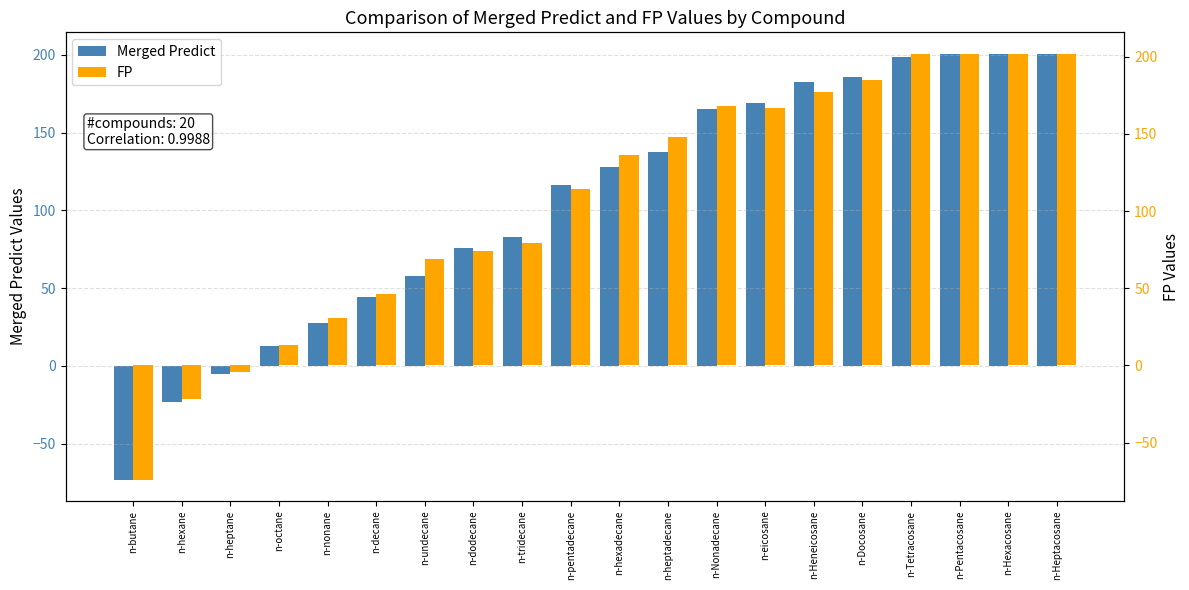

What is the difference between the Merged Predict values at n-Docosane and n-Tetracosane?

13.3